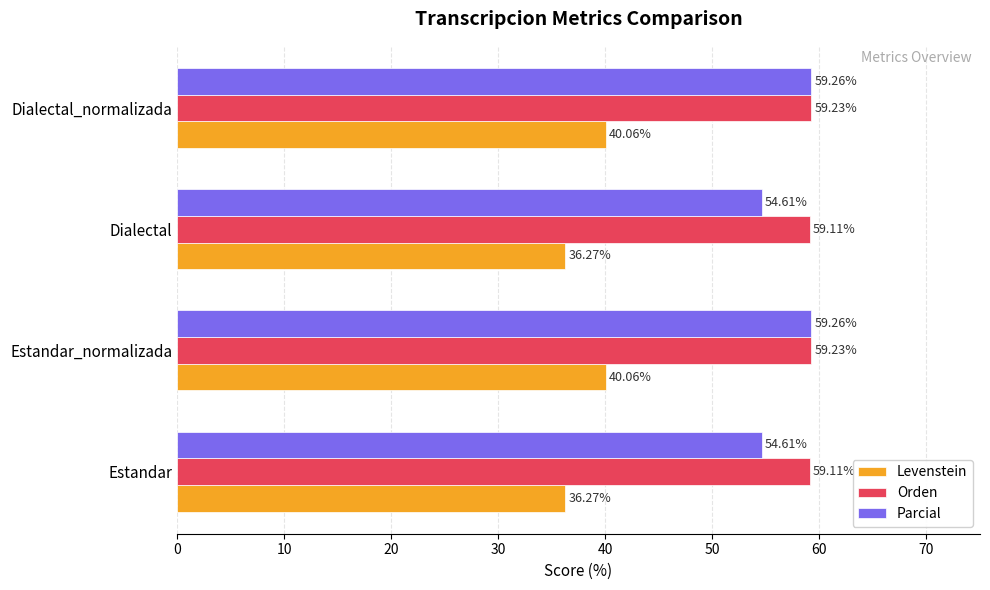

What are all the series names shown in the legend?

Levenstein, Orden, Parcial